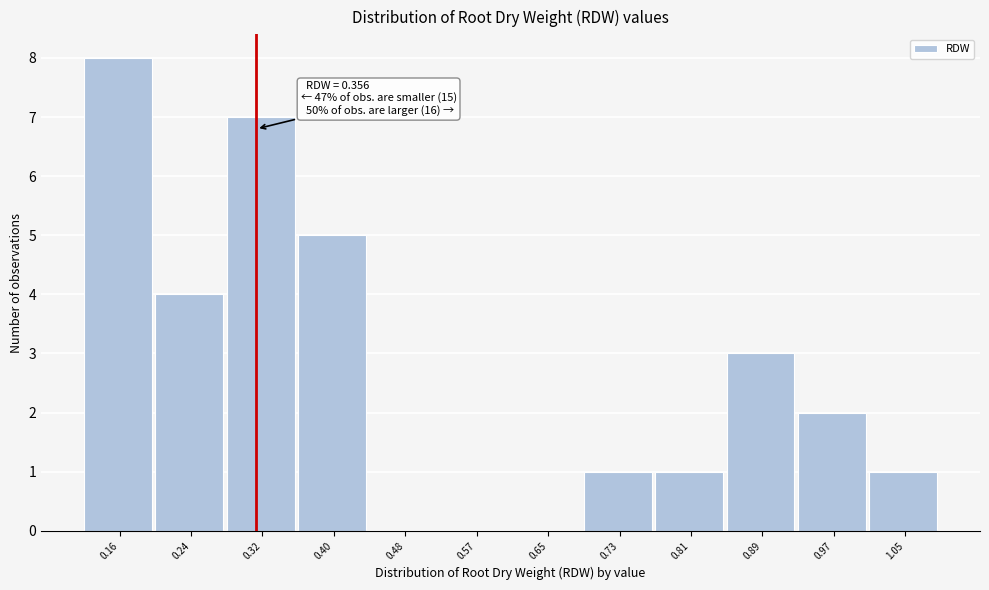

Reading right to left, what are all the values shown in this chart?

1.05=1	0.97=2	0.89=3	0.81=1	0.73=1	0.65=0	0.57=0	0.48=0	0.40=5	0.32=7	0.24=4	0.16=8